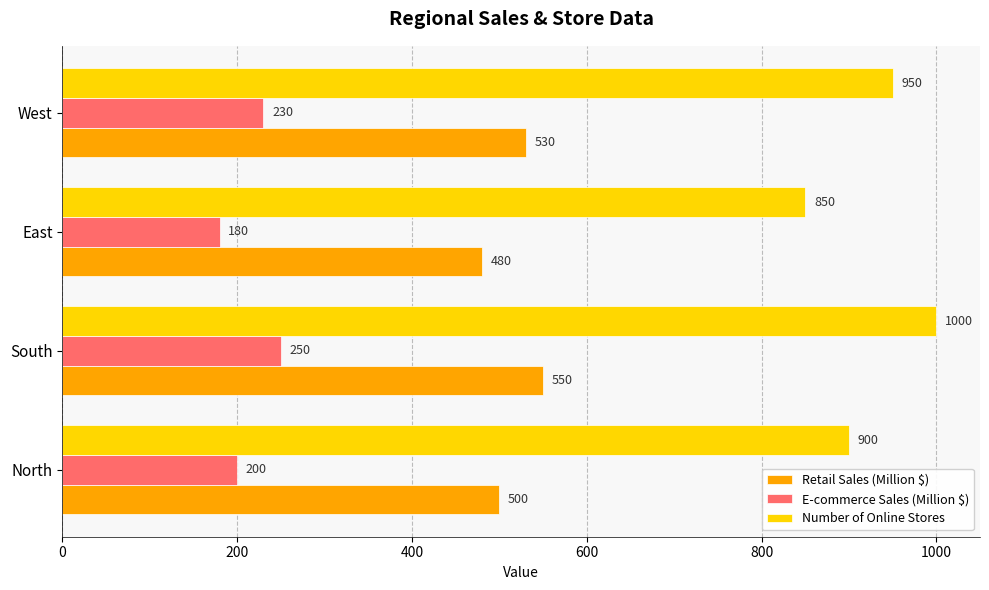

Which series has the largest total across all categories?

Number of Online Stores